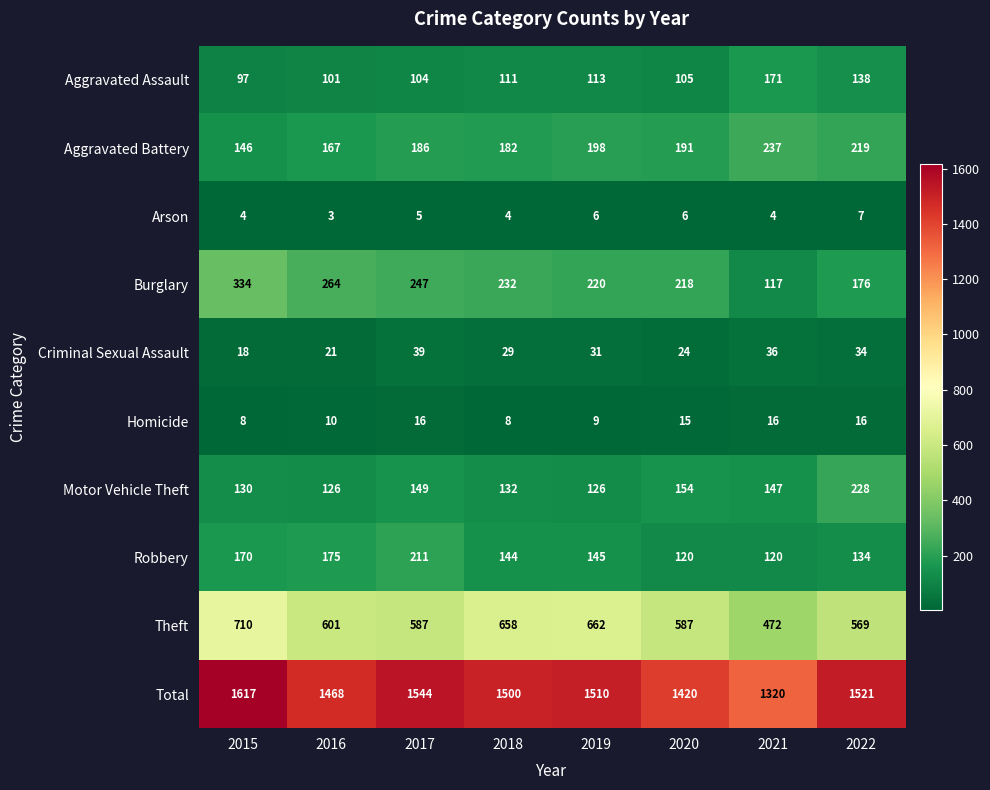

At which label does Burglary reach its peak?

2015